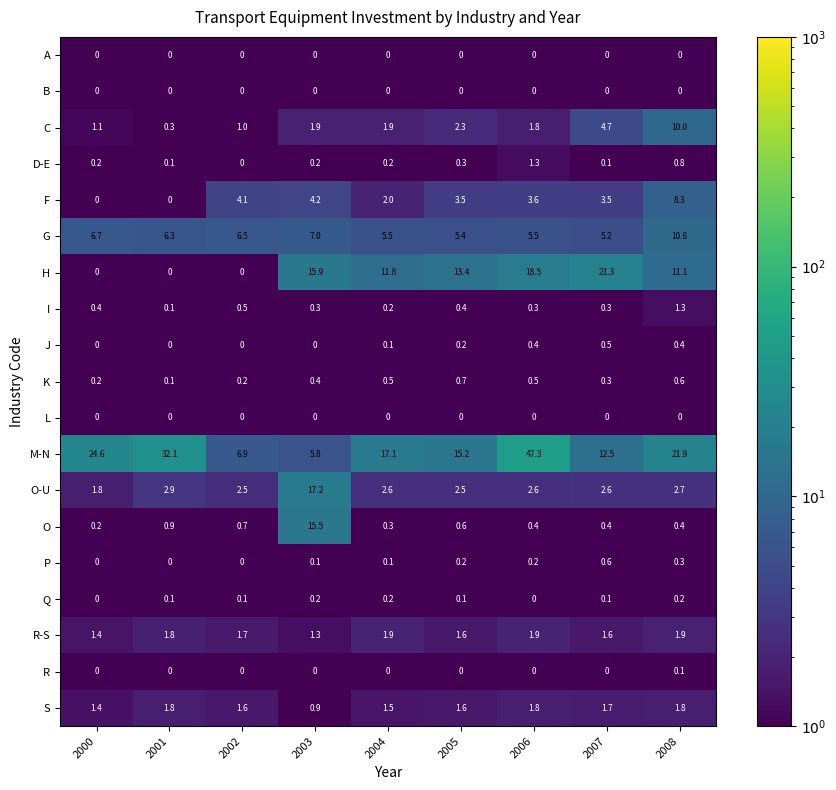

The value of K at 2000 is 0.2. True or false?

True